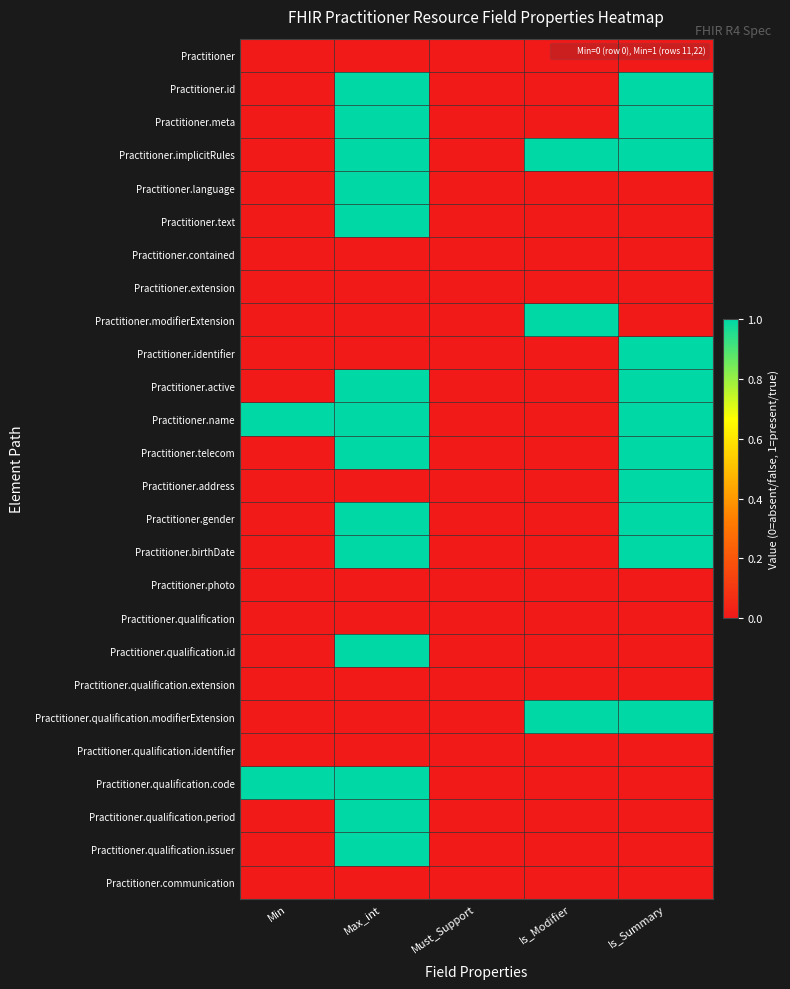

Between Is_Summary and Min, which is larger?

Is_Summary